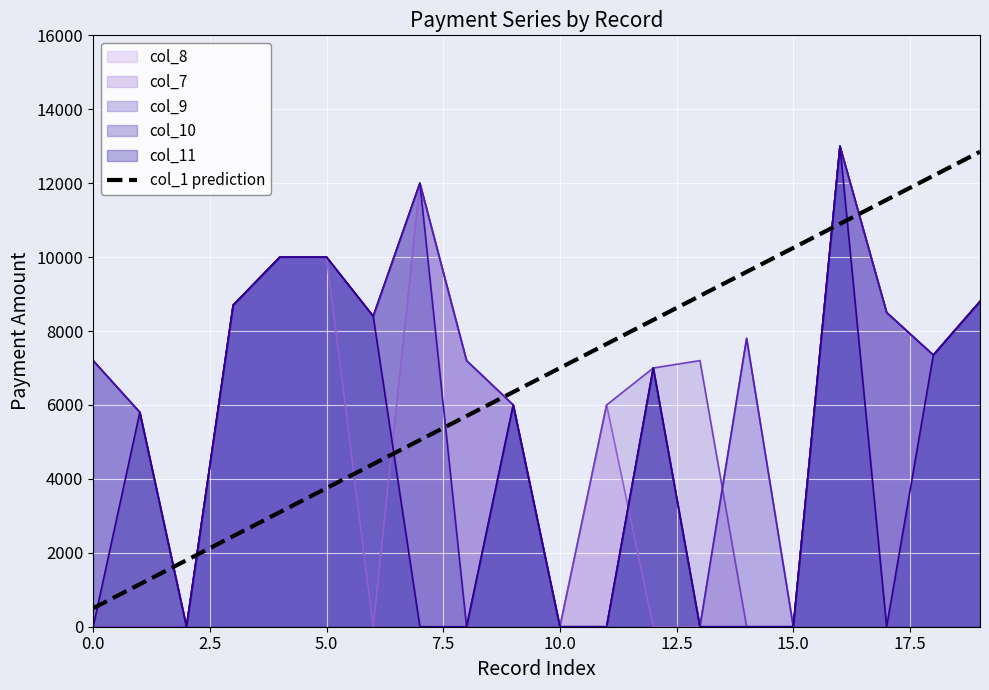

After their last crossing, which series has the higher values: col_1 prediction or col_8?

col_1 prediction